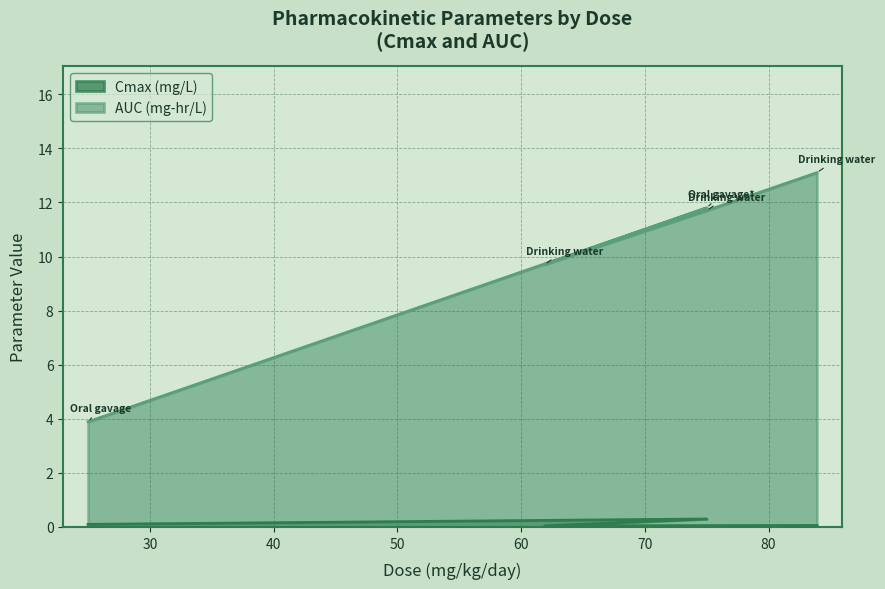

What is the sum of the Cmax (mg/L) values at 75 and 25?

0.4